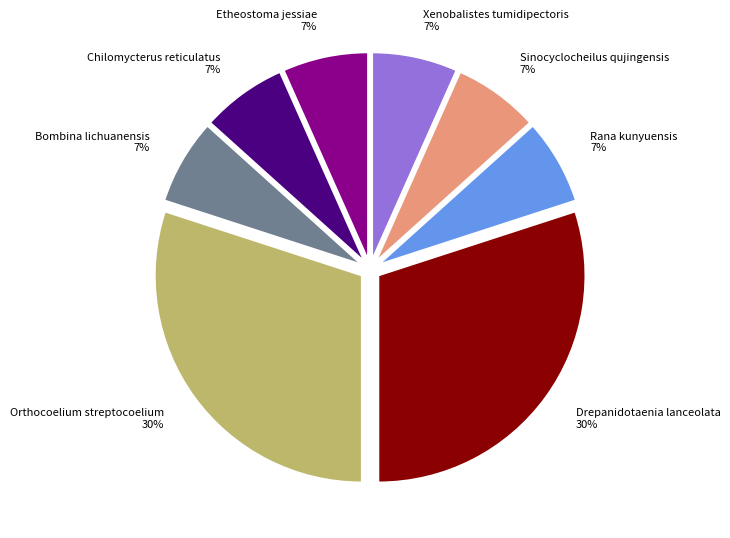

Which has a higher value, Sinocyclocheilus qujingensis 7% or Drepanidotaenia lanceolata 30%?

Drepanidotaenia lanceolata 30%